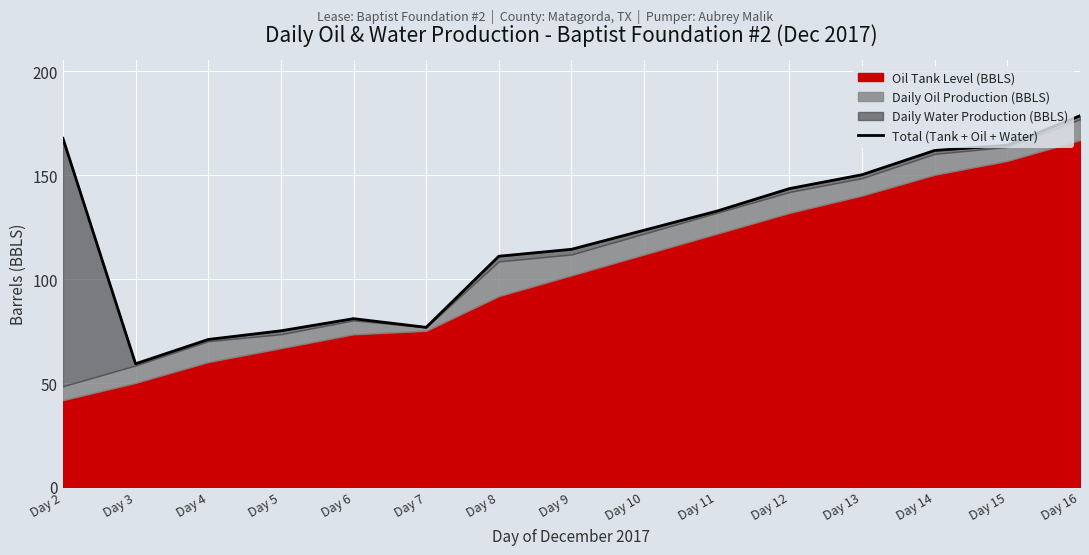

Where is the first local minimum?

Day 3